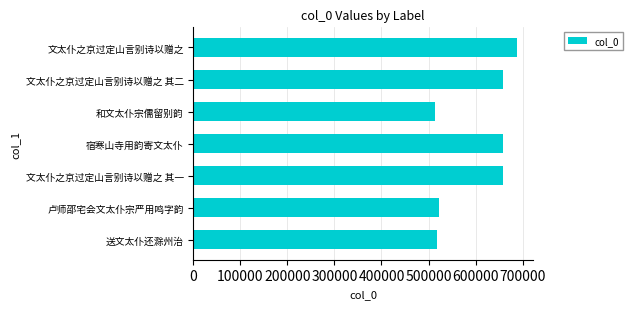

How many bars are there in total?

7